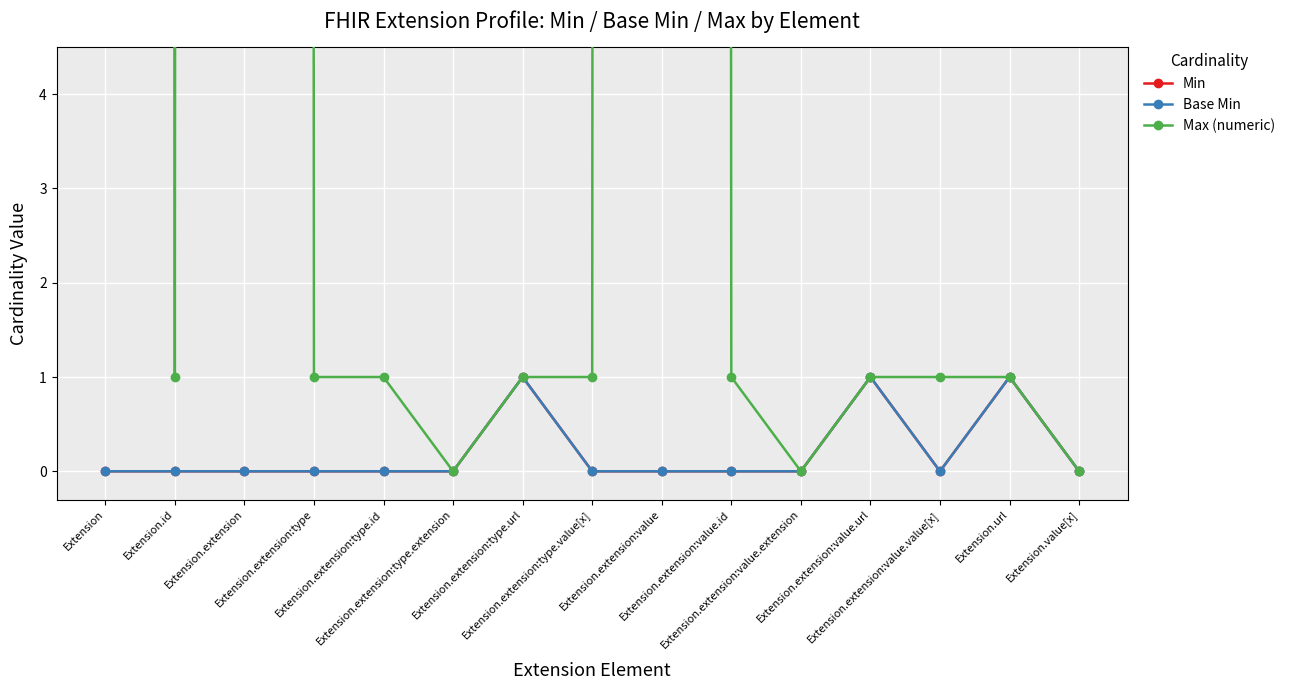

Reading left to right, what are all the values shown in this chart?

Min: Extension=0	Extension.id=0	Extension.extension=0	Extension.extension:type=0	Extension.extension:type.id=0	Extension.extension:type.extension=0	Extension.extension:type.url=1	Extension.extension:type.value[x]=0	Extension.extension:value=0	Extension.extension:value.id=0	Extension.extension:value.extension=0	Extension.extension:value.url=1	Extension.extension:value.value[x]=0	Extension.url=1	Extension.value[x]=0
Base Min: Extension=0	Extension.id=0	Extension.extension=0	Extension.extension:type=0	Extension.extension:type.id=0	Extension.extension:type.extension=0	Extension.extension:type.url=1	Extension.extension:type.value[x]=0	Extension.extension:value=0	Extension.extension:value.id=0	Extension.extension:value.extension=0	Extension.extension:value.url=1	Extension.extension:value.value[x]=0	Extension.url=1	Extension.value[x]=0
Max (numeric): Extension=999	Extension.id=1	Extension.extension=999	Extension.extension:type=1	Extension.extension:type.id=1	Extension.extension:type.extension=0	Extension.extension:type.url=1	Extension.extension:type.value[x]=1	Extension.extension:value=999	Extension.extension:value.id=1	Extension.extension:value.extension=0	Extension.extension:value.url=1	Extension.extension:value.value[x]=1	Extension.url=1	Extension.value[x]=0